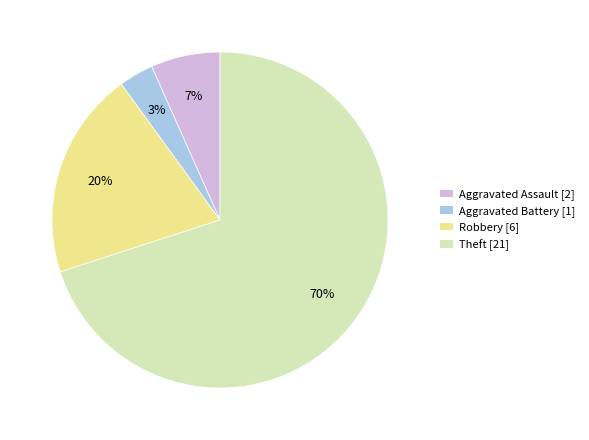

Is there a majority slice in this chart?

Yes